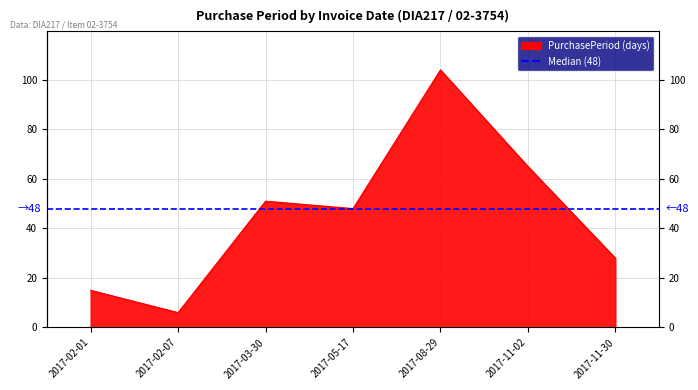

How many points are lower than both their immediate neighbors (excluding endpoints)?

2